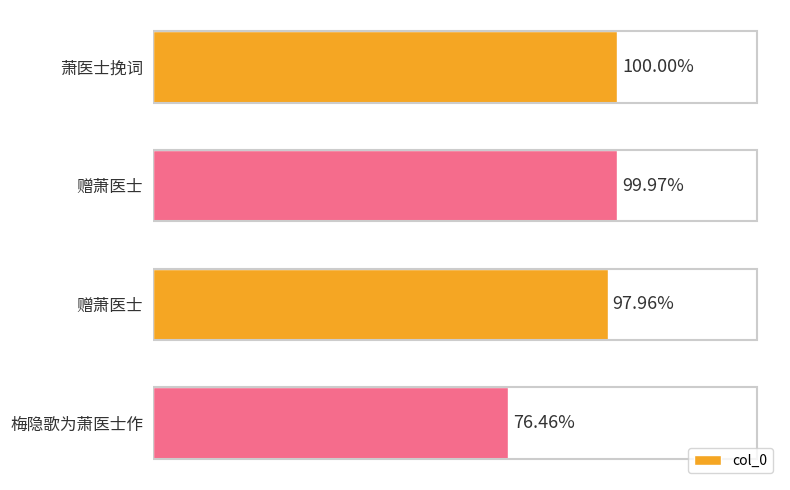

Are the bars grouped side by side (vs. stacked)?

No